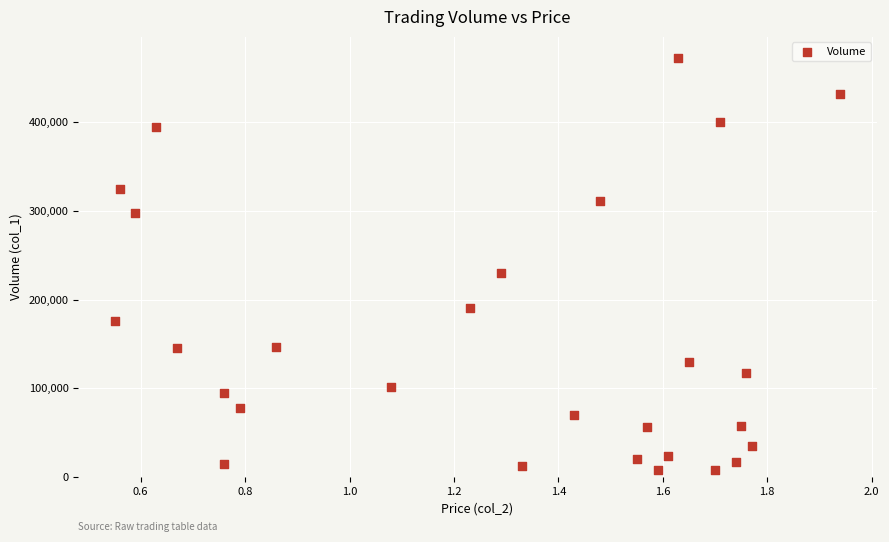

What Y value in the scatter plot is closest to 240360?

229620